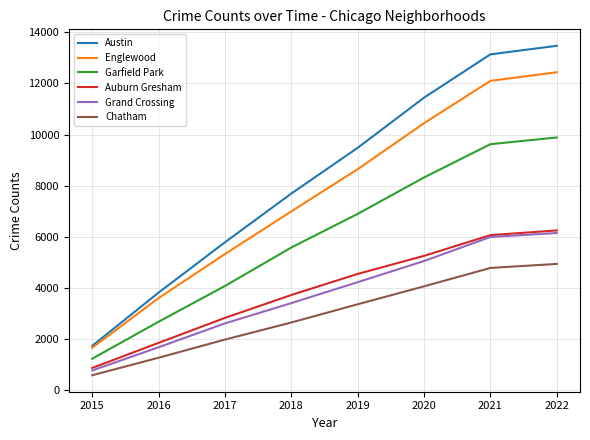

True or false: Englewood and Auburn Gresham intersect in this chart.

False